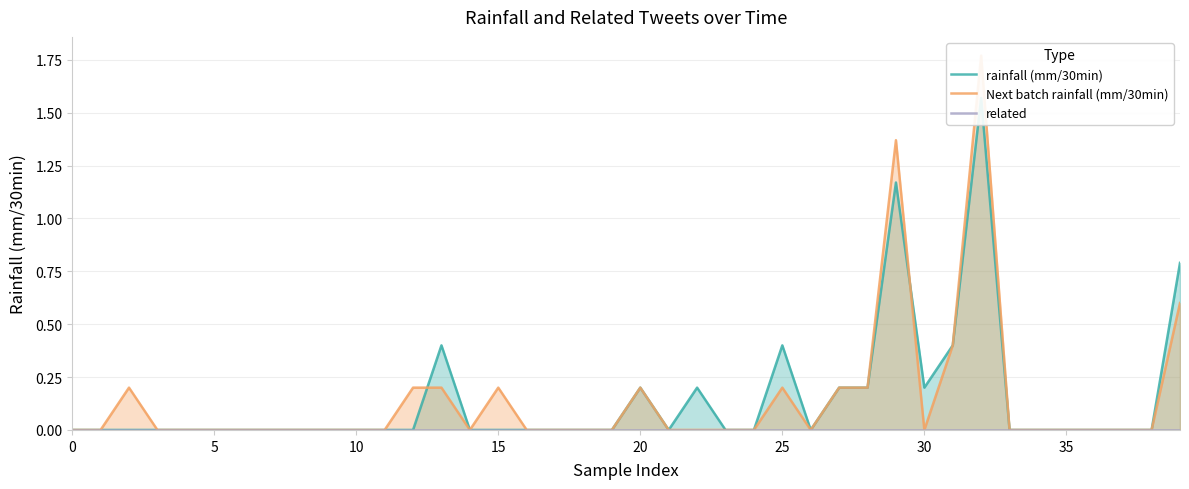

Rank the series at 36 from lowest to highest value.

rainfall (mm/30min), Next batch rainfall (mm/30min), related